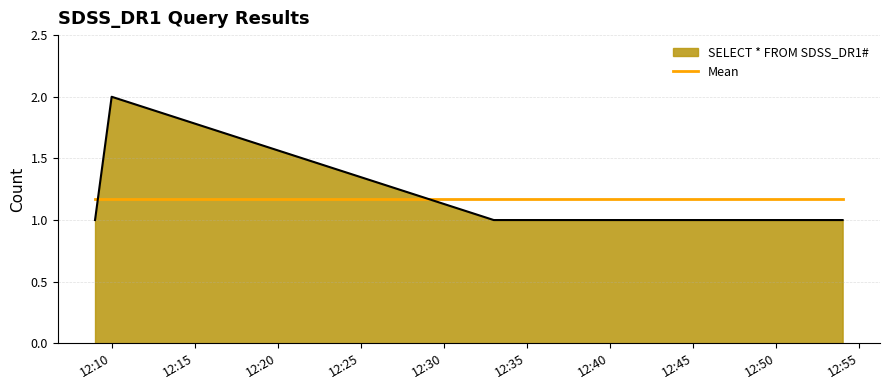

What is the difference between the maximum and minimum values in the SELECT * FROM SDSS_DR1# series?

1.0